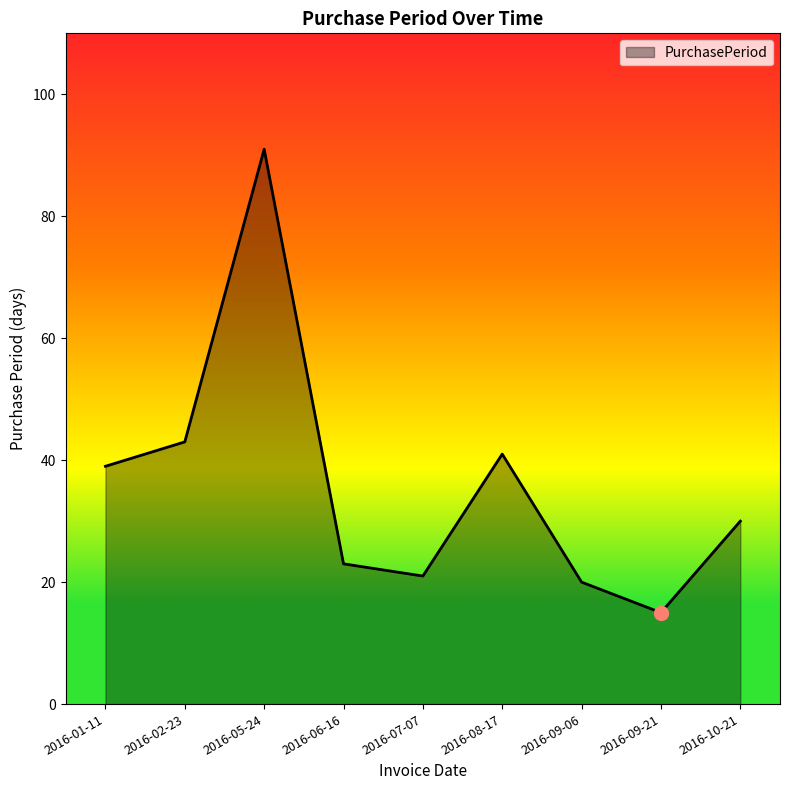

What is the difference between the maximum and second lowest values?

71